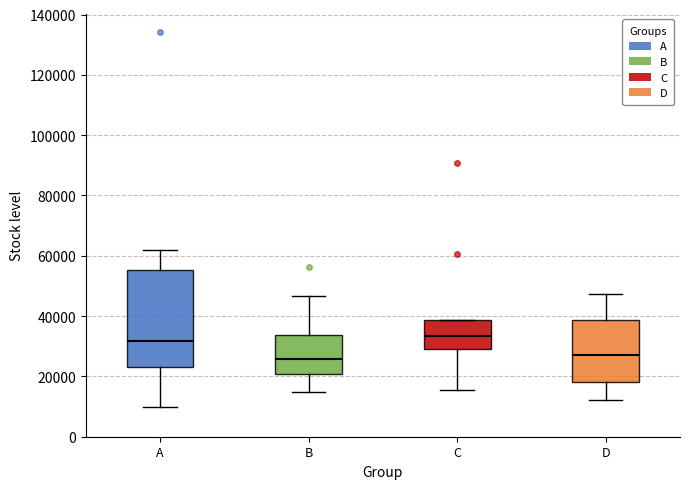

Which box is the tallest, from its lower edge to its upper edge?

A